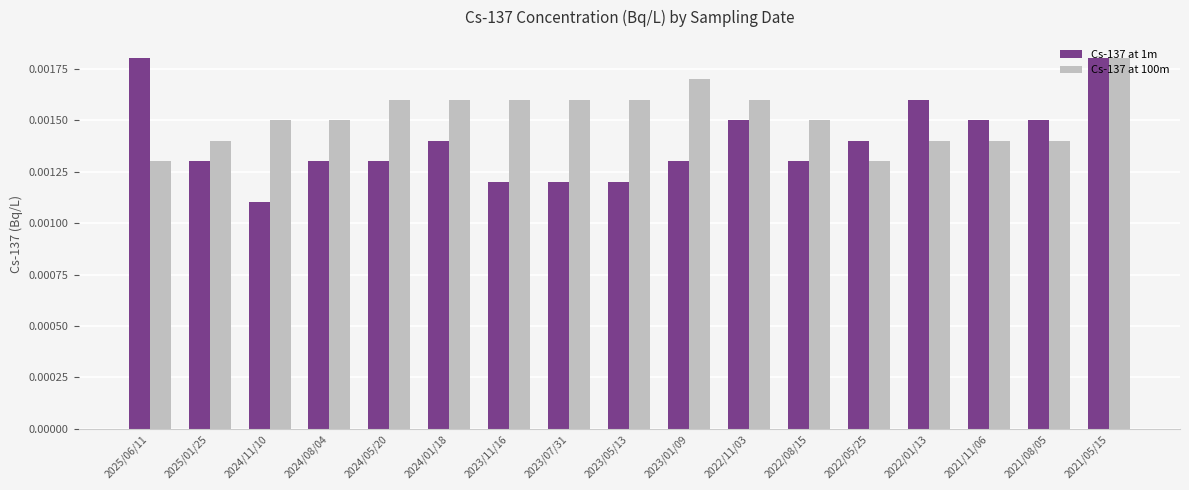

List the series in order of their overall mean, highest first.

Cs-137 at 100m, Cs-137 at 1m